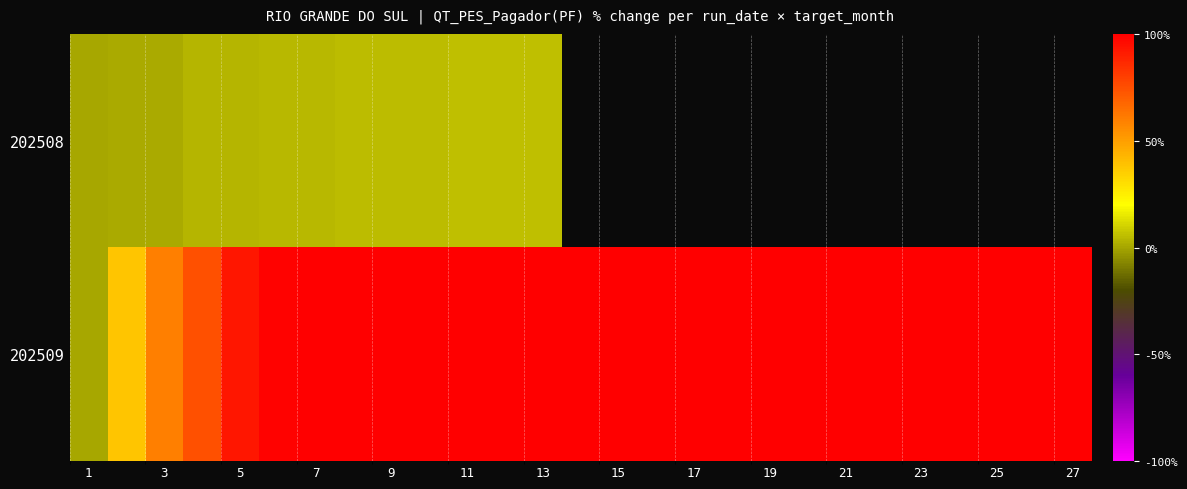

Which series has the widest spread of values?

202509